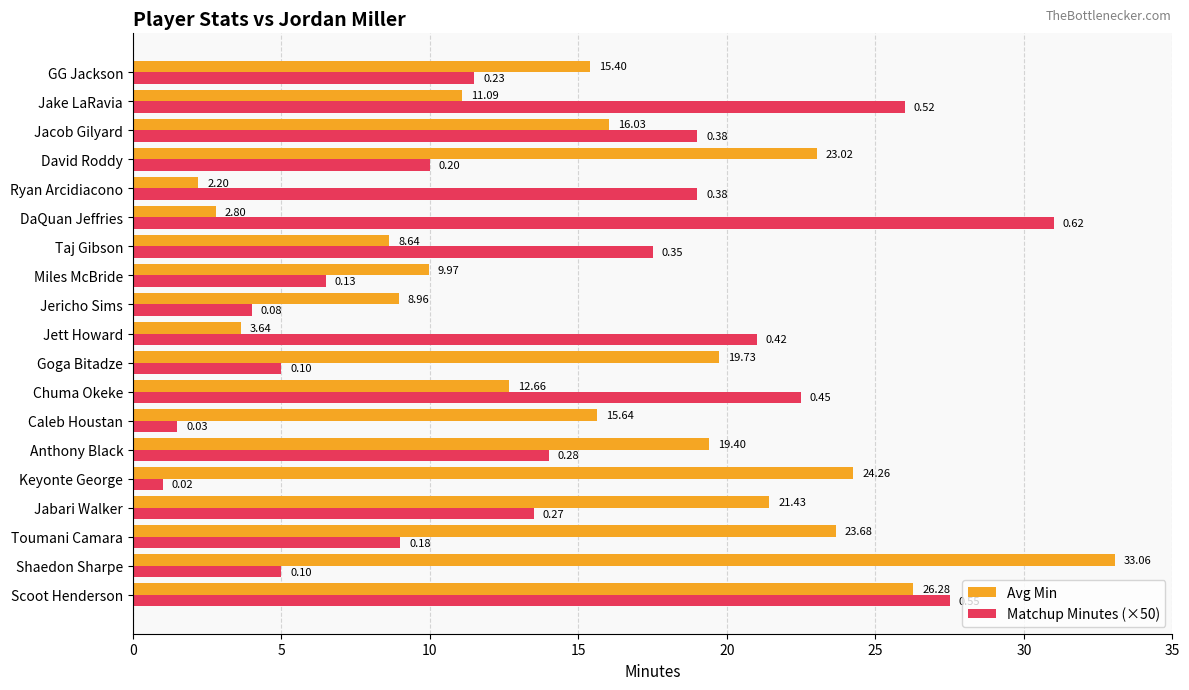

What is the difference between the maximum and minimum values in the Matchup Minutes (×50) series?

30.0